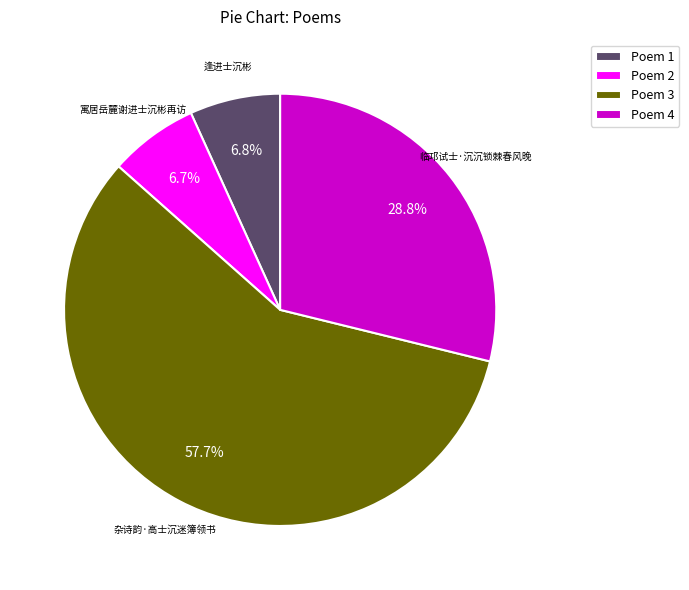

Which has a higher value, Poem 4 or Poem 3?

Poem 3